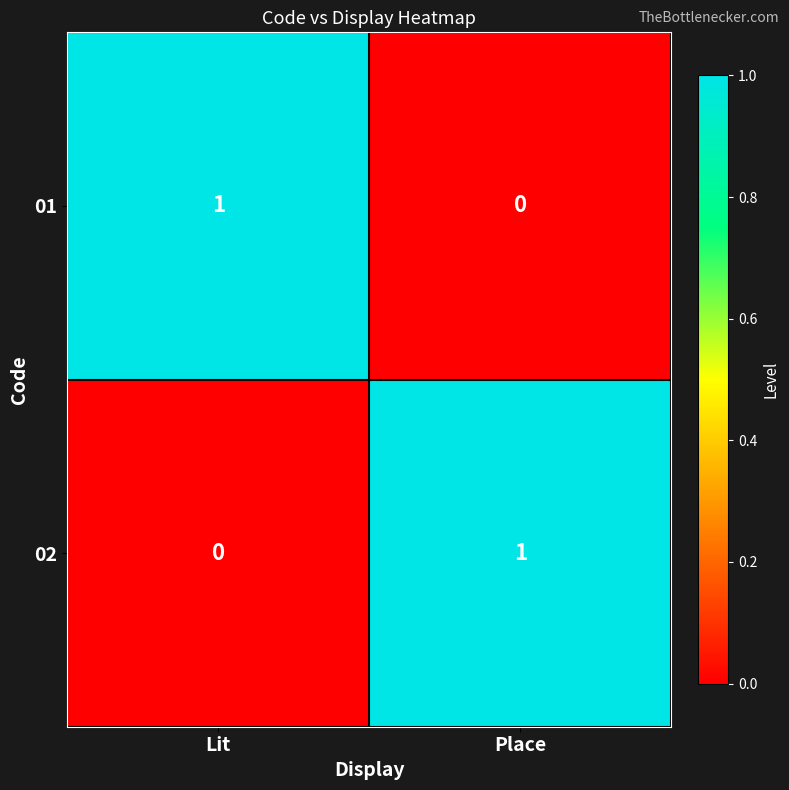

What is the total value across all series at Lit?

1